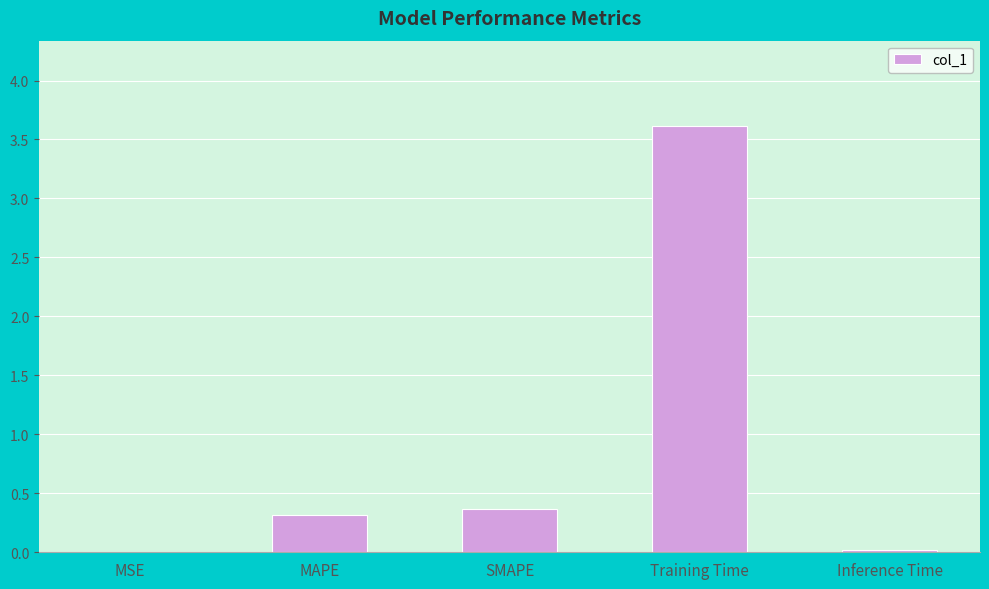

Between Training Time and MAPE, which is larger?

Training Time